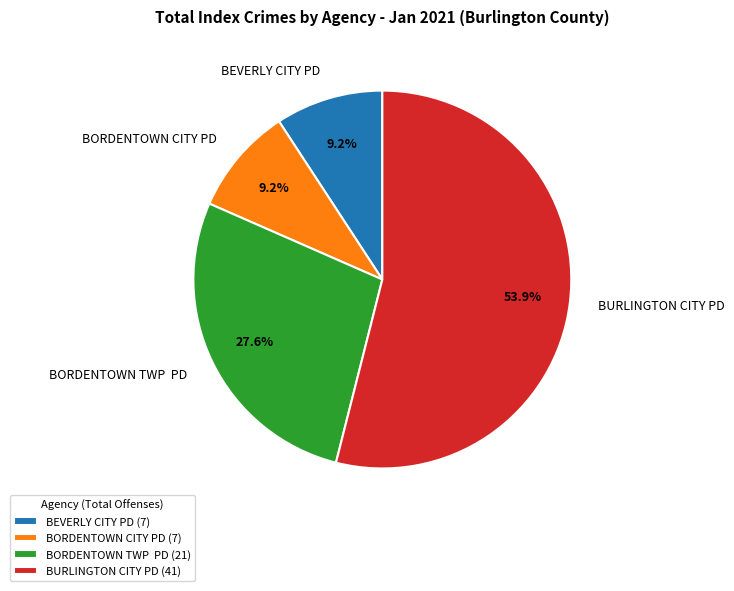

Which has a higher value, BORDENTOWN TWP PD or BORDENTOWN CITY PD?

BORDENTOWN TWP PD